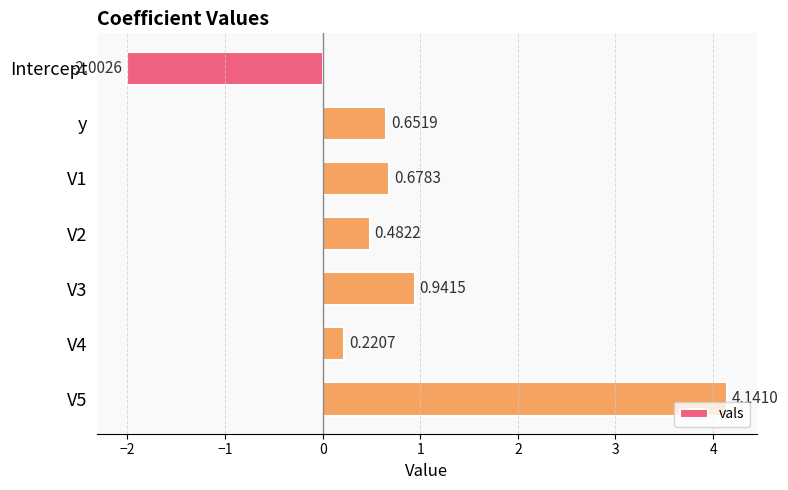

What is the sum of all values?

5.1